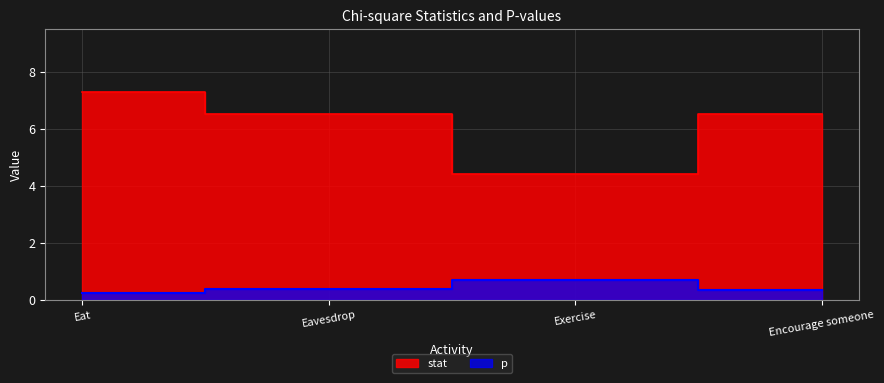

At which category is the sum across all series the highest?

Eat